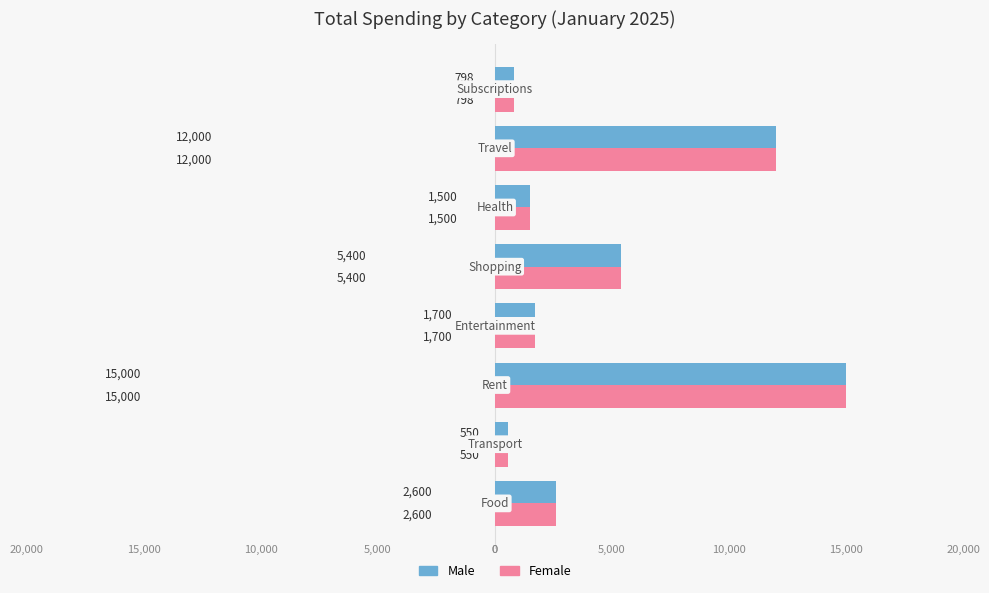

At how many categories does at least one series exceed 4270?

3